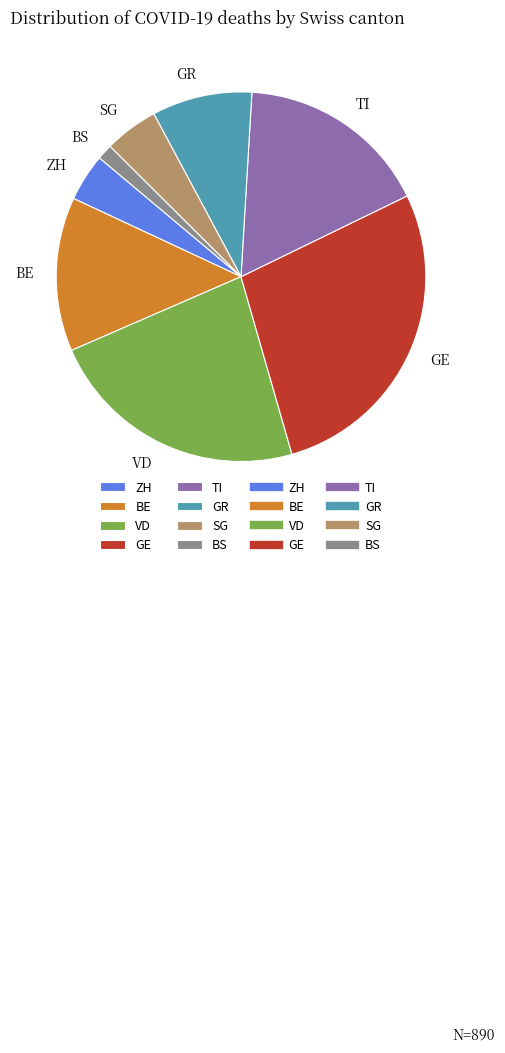

Do BE and SG together represent more than half of the pie?

No